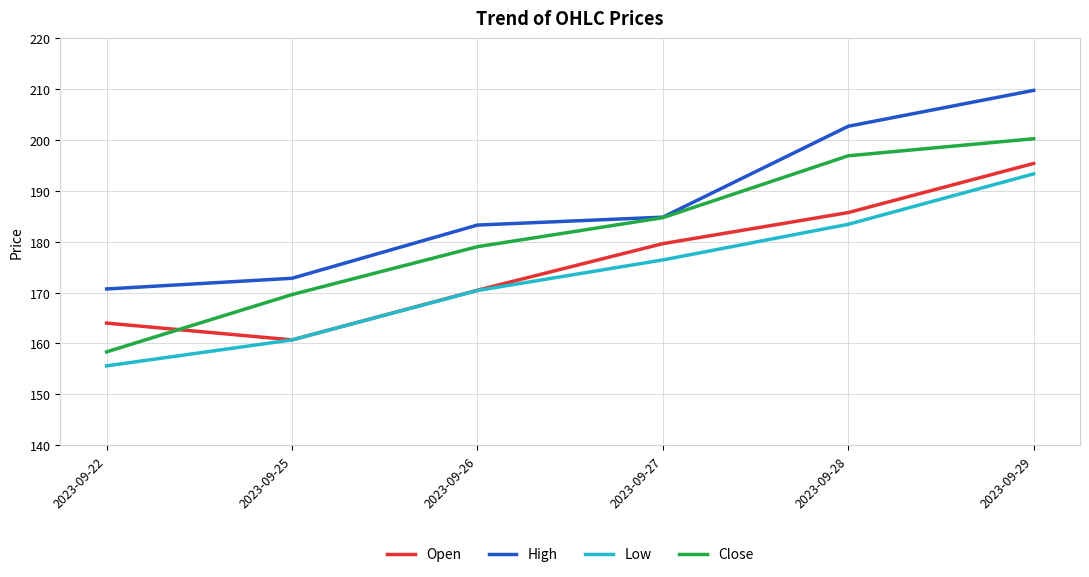

Rank the categories by Low value from highest to lowest.

2023-09-29, 2023-09-28, 2023-09-27, 2023-09-26, 2023-09-25, 2023-09-22